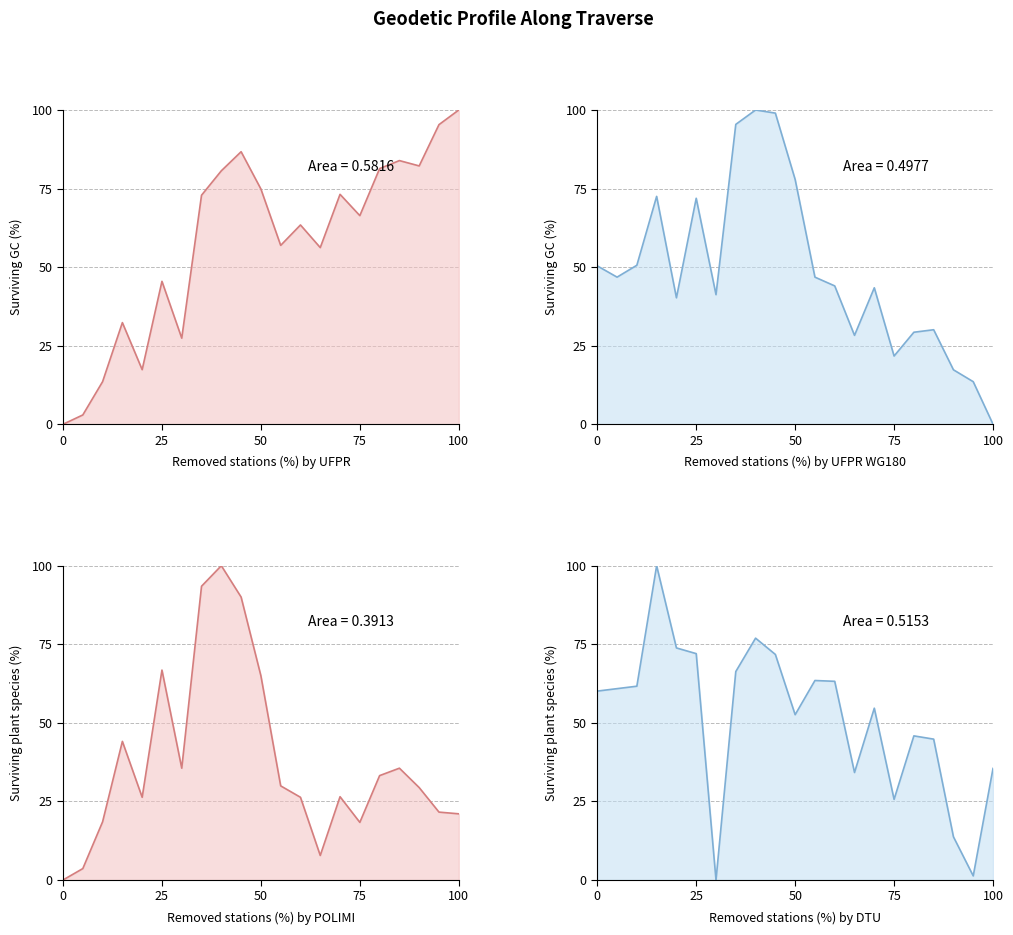

How many lines are shown in the chart?

4